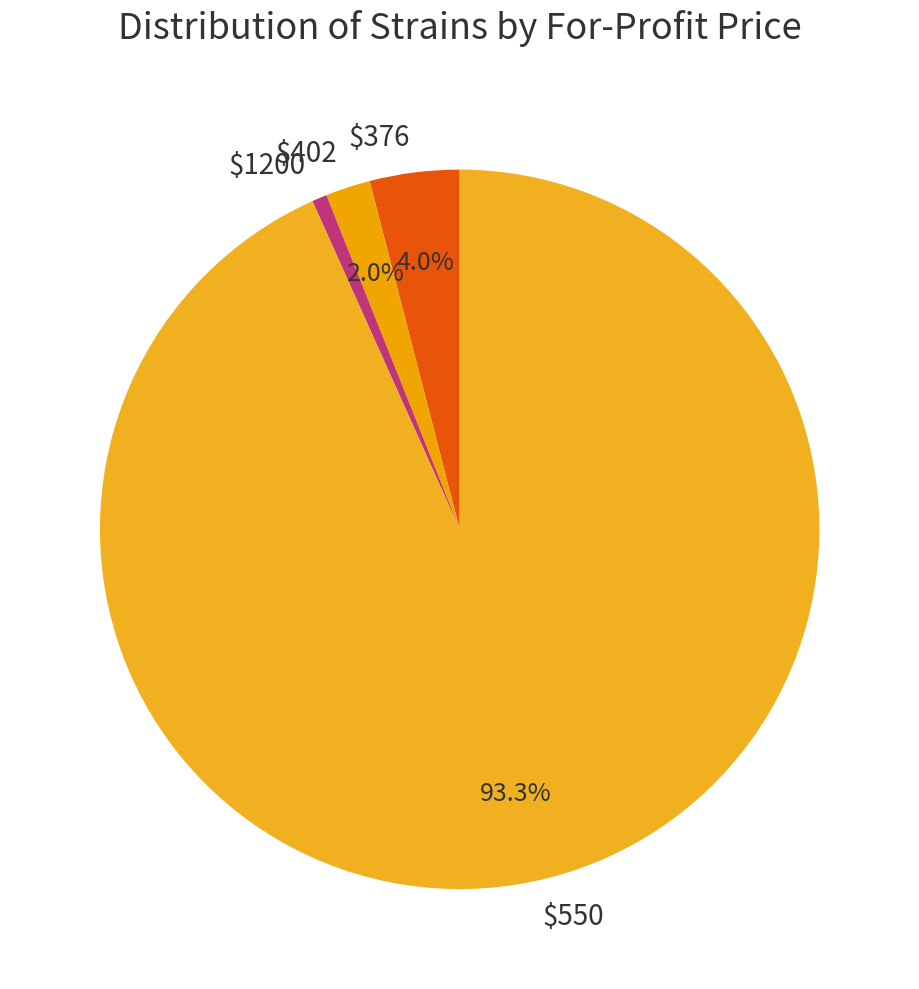

To the nearest percent, what percentage of the pie is $1200?

1%